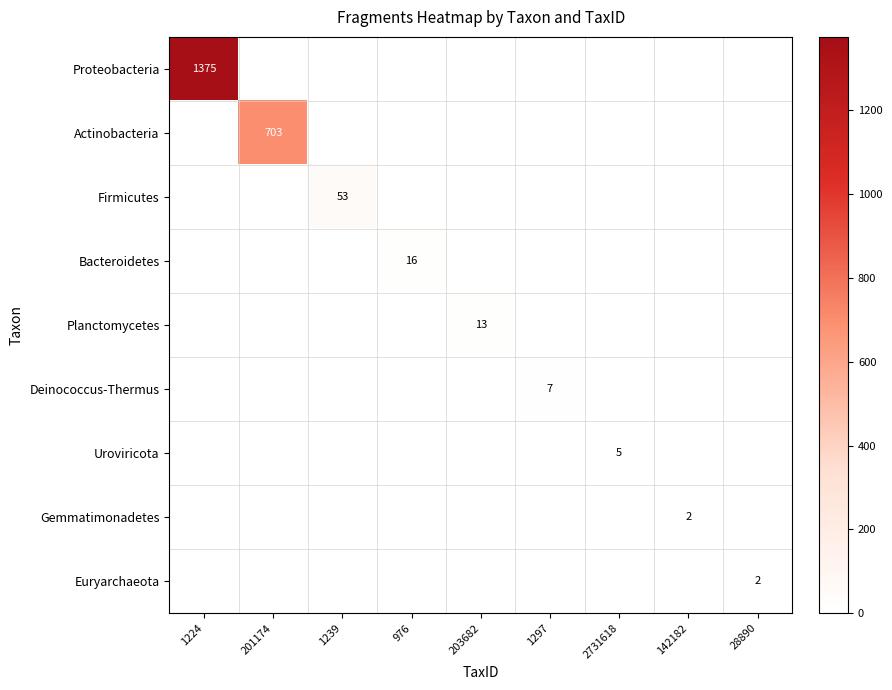

Rank the series by their maximum value, from lowest to highest.

Gemmatimonadetes, Euryarchaeota, Uroviricota, Deinococcus-Thermus, Planctomycetes, Bacteroidetes, Firmicutes, Actinobacteria, Proteobacteria